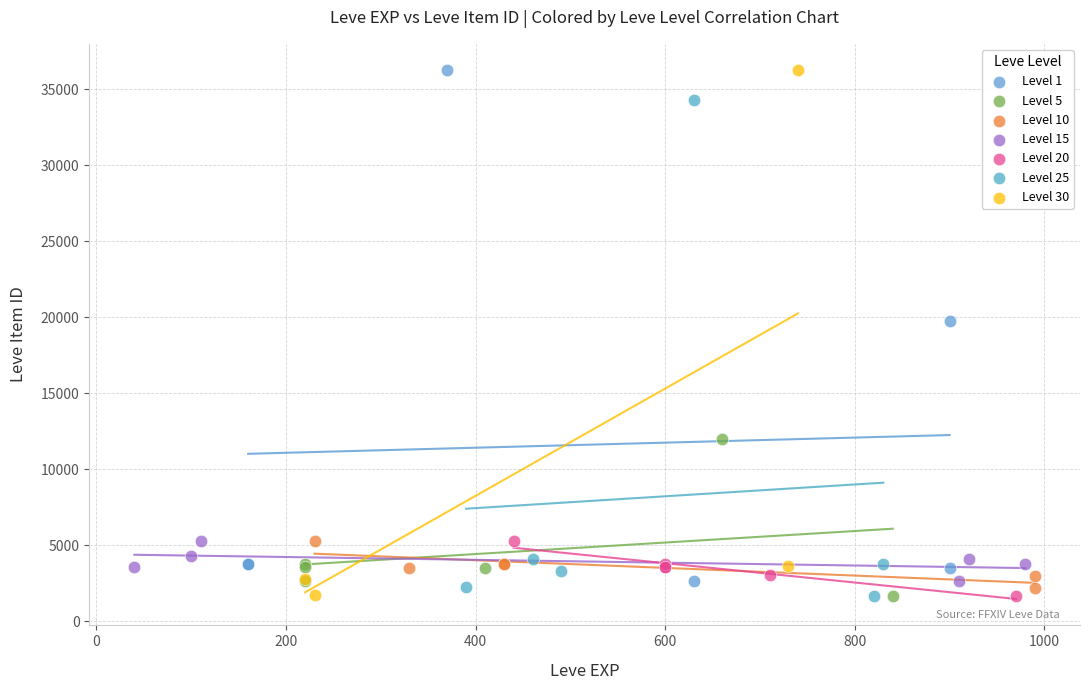

What are all the series names shown in the legend?

Level 1, Level 5, Level 10, Level 15, Level 20, Level 25, Level 30